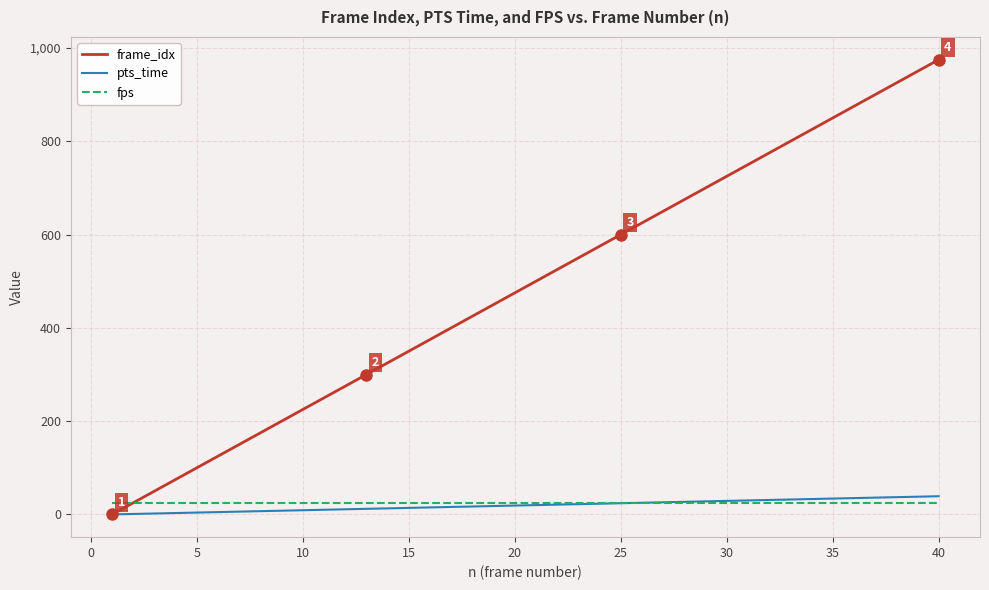

Which series has the widest spread of values?

frame_idx